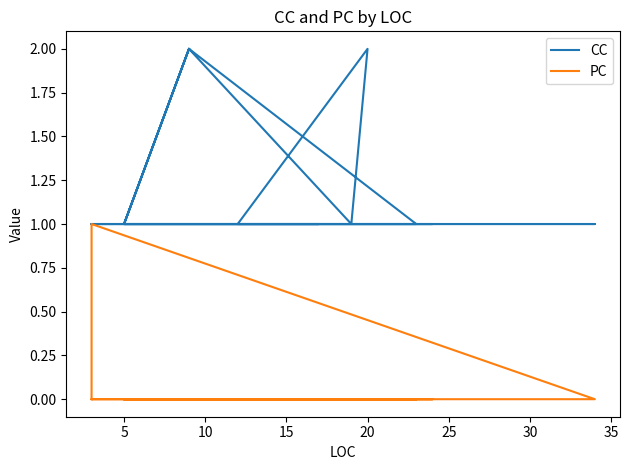

How many PC values are between 0 and 1?

22